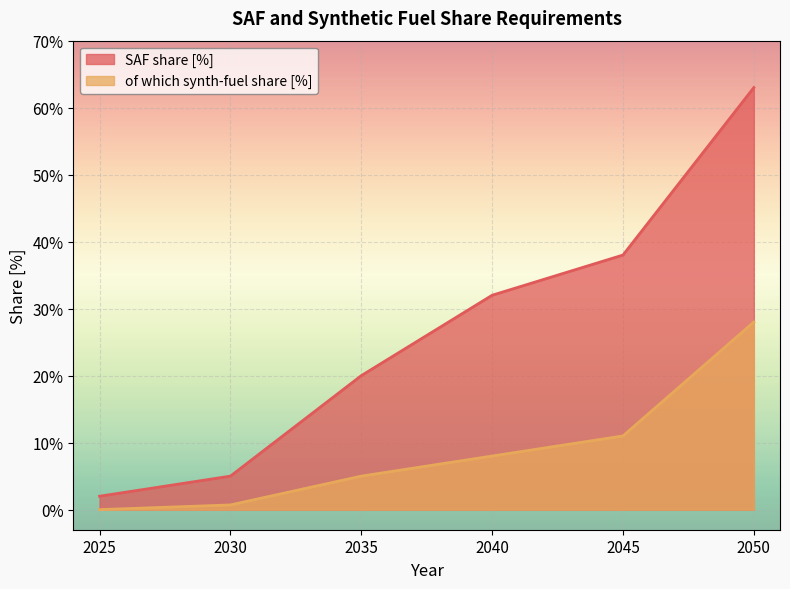

True or false: of which synth-fuel share [%] and SAF share [%] intersect in this chart.

False